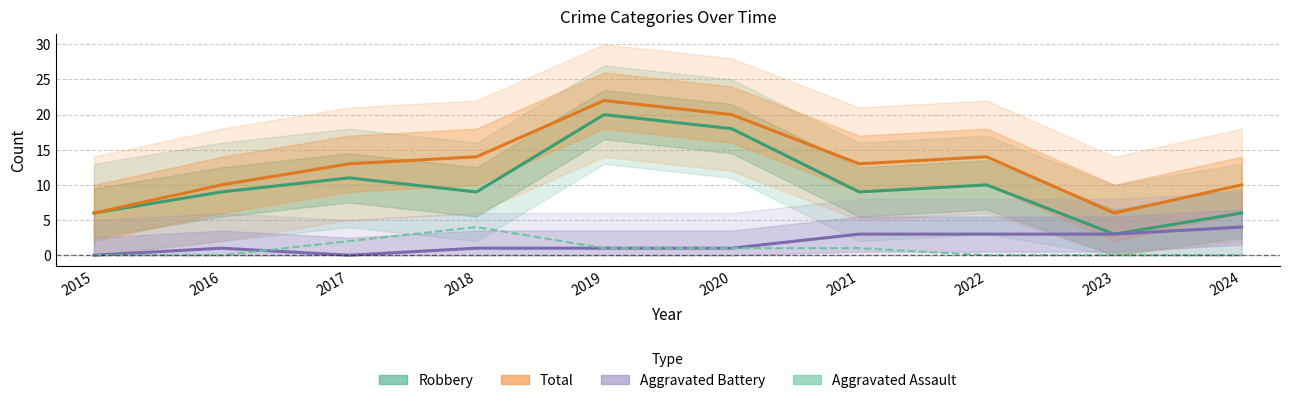

What are all the series names shown in the legend?

Robbery, Total, Aggravated Battery, Aggravated Assault